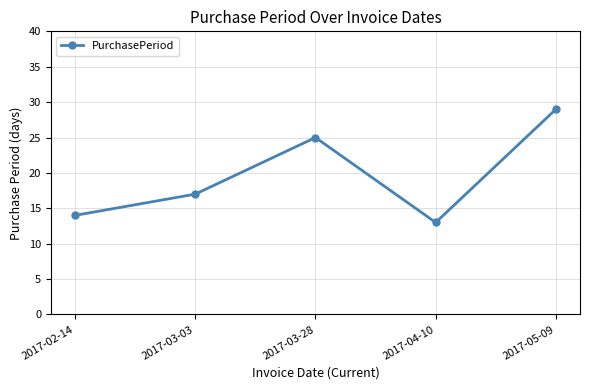

True or false: there are more than 2 points higher than both neighbors.

False